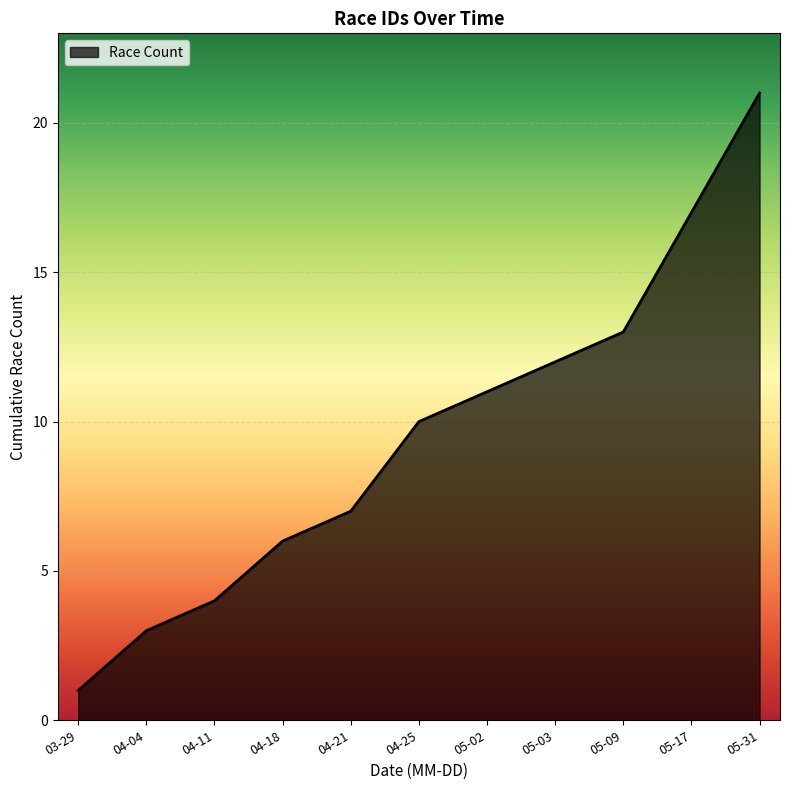

Which label corresponds to the largest value in the chart?

05-31